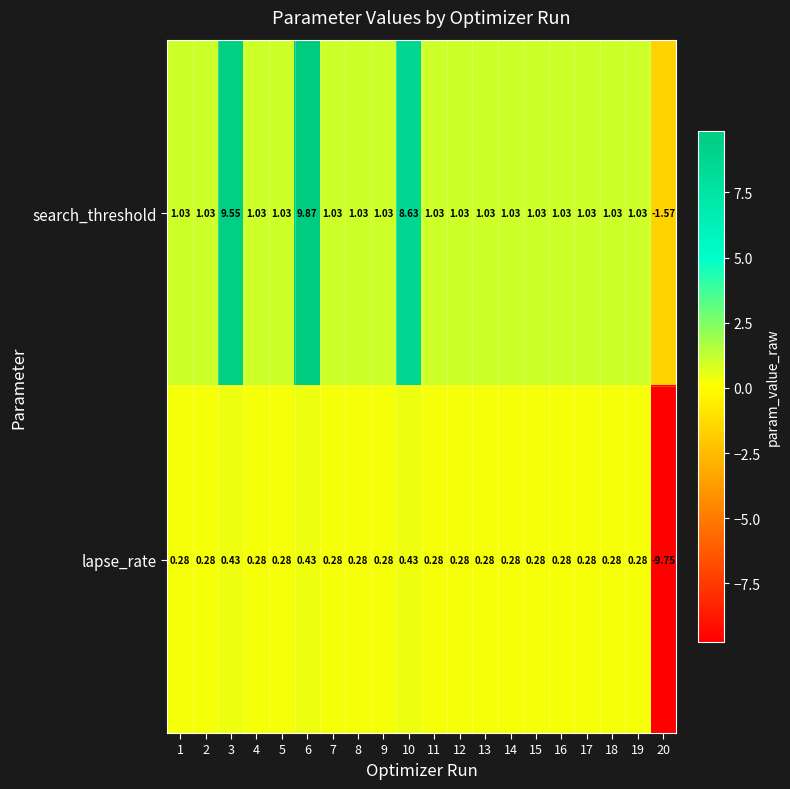

Which series has the largest range (max minus min)?

search_threshold